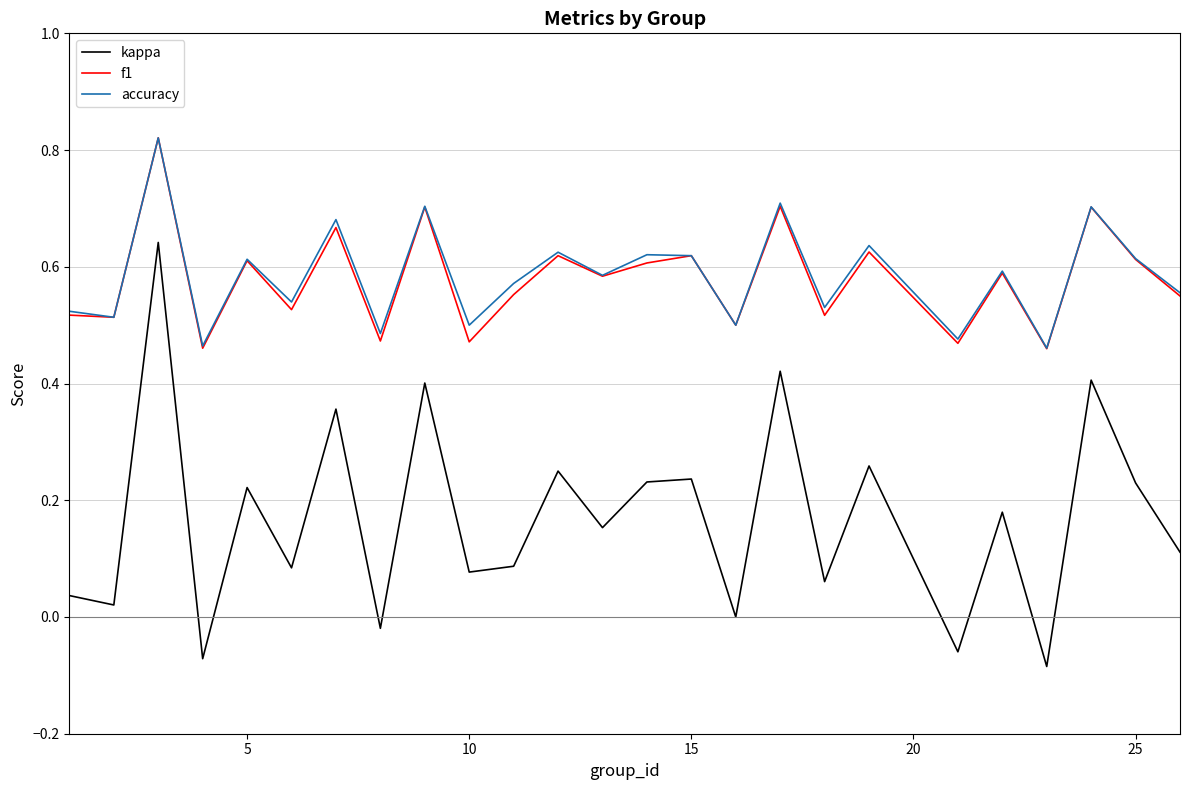

True or false: kappa and f1 cross at least once.

False